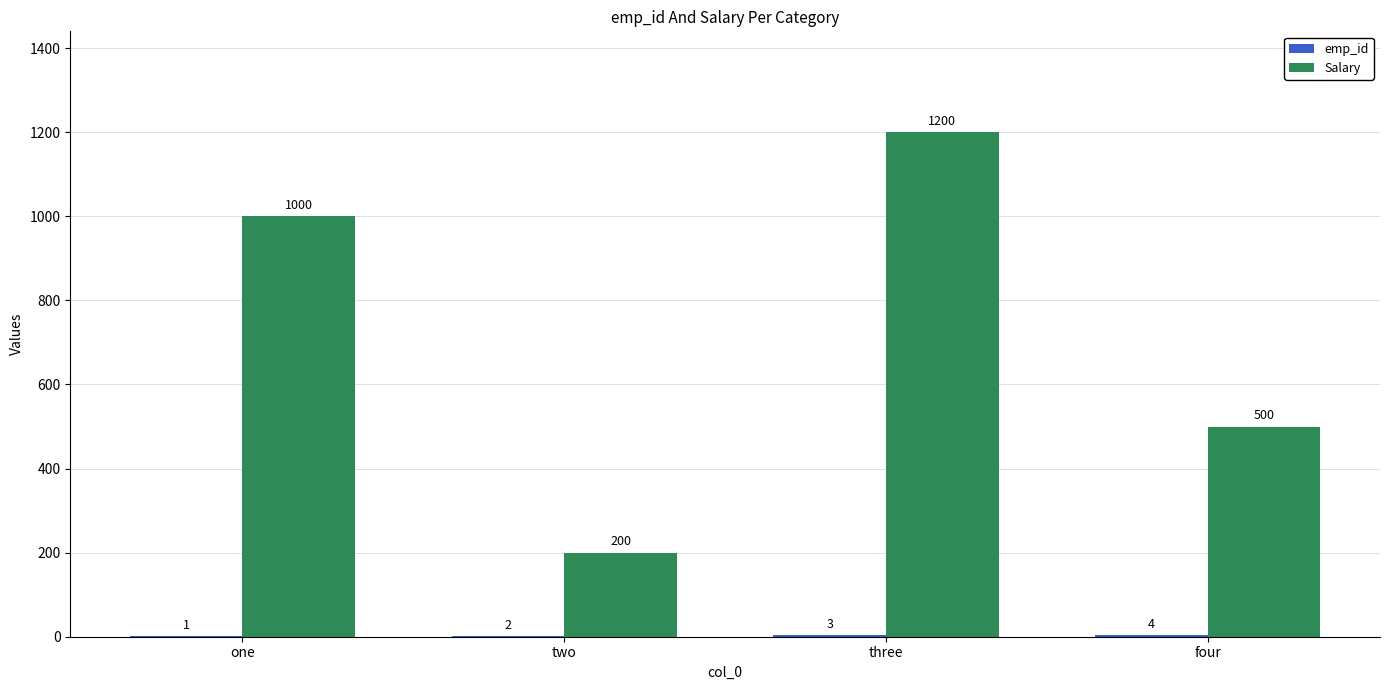

Between two and three, which series saw the biggest shift?

Salary